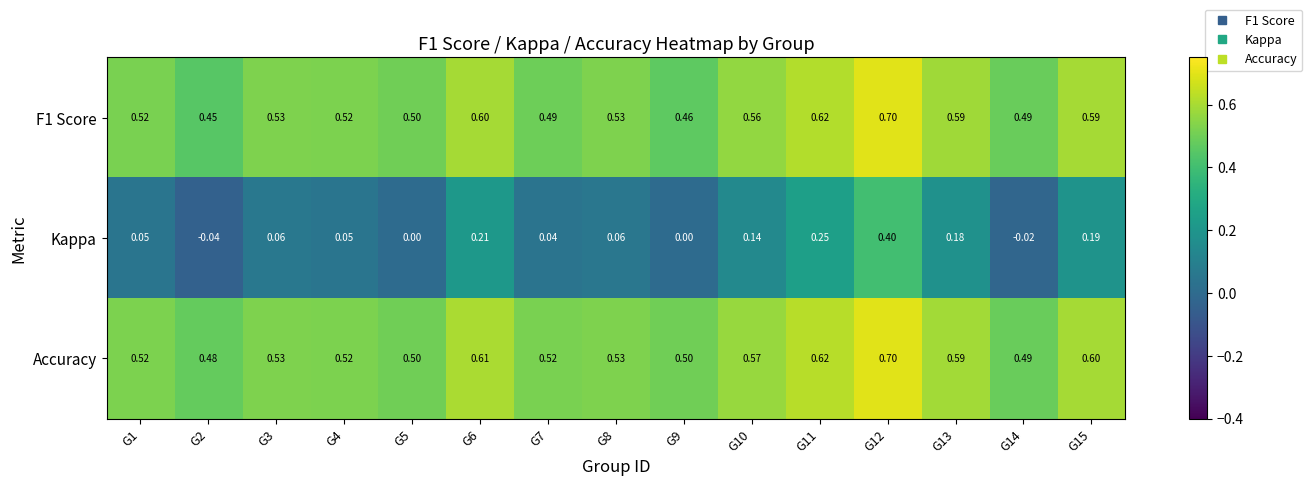

Is the value of Kappa at G14 greater than the value of F1 Score at G3?

No